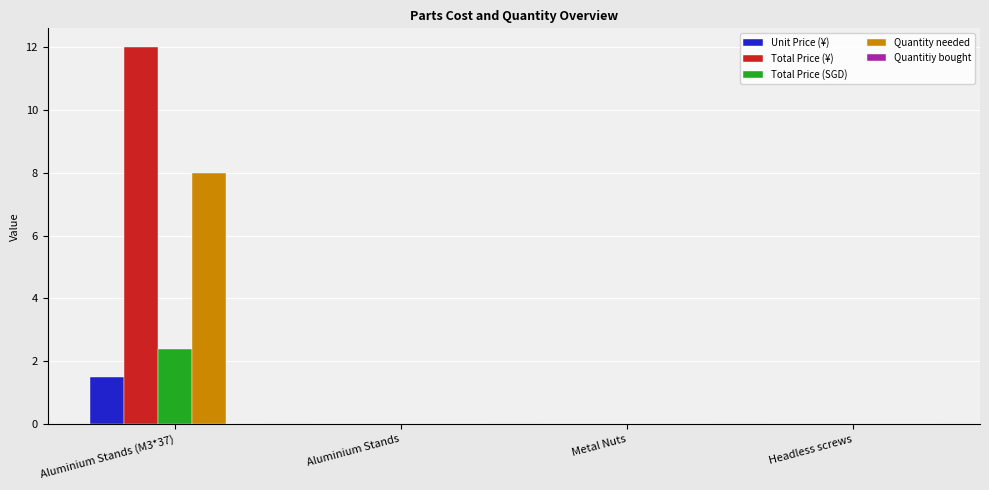

Read the Total Price (¥) value at Aluminium Stands (M3*37).

12.0